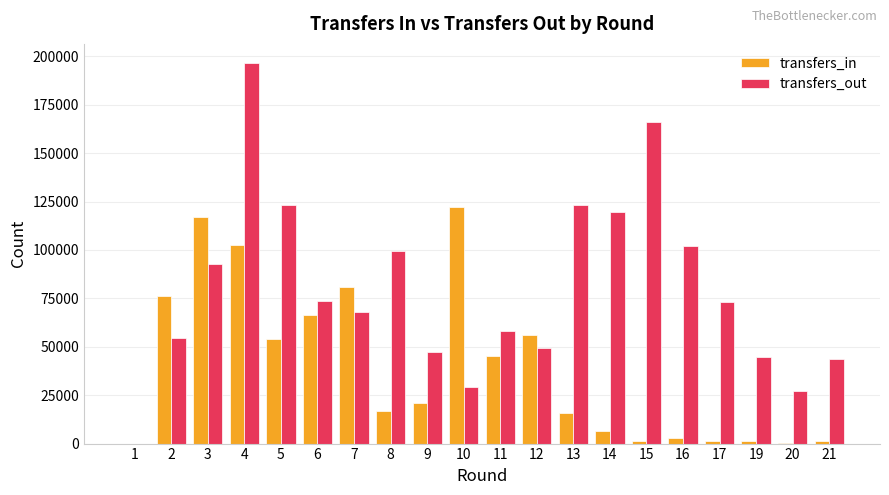

Where is transfers_in nearest to the value 61167?

12